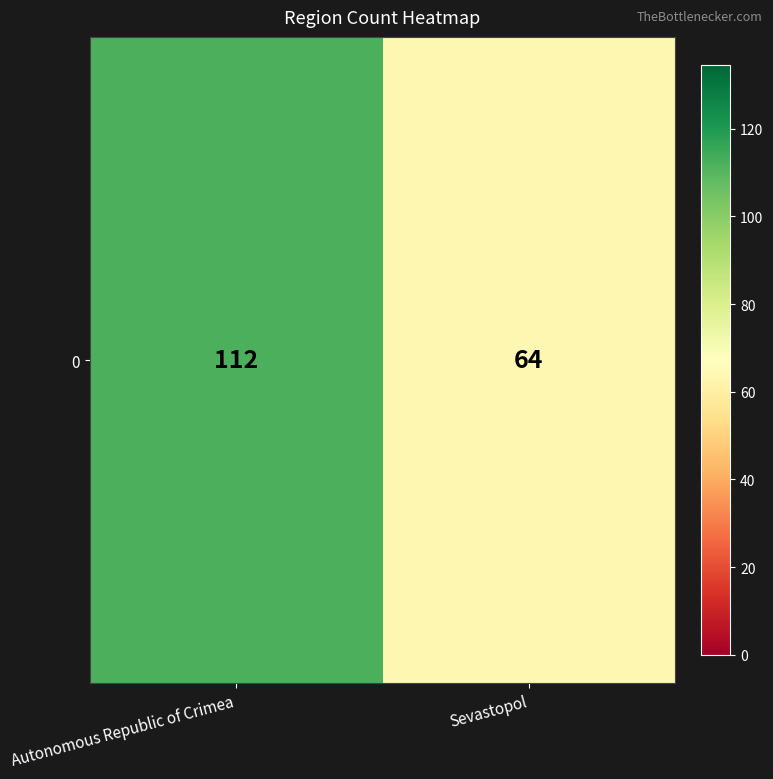

What is the difference between the maximum and minimum values?

48